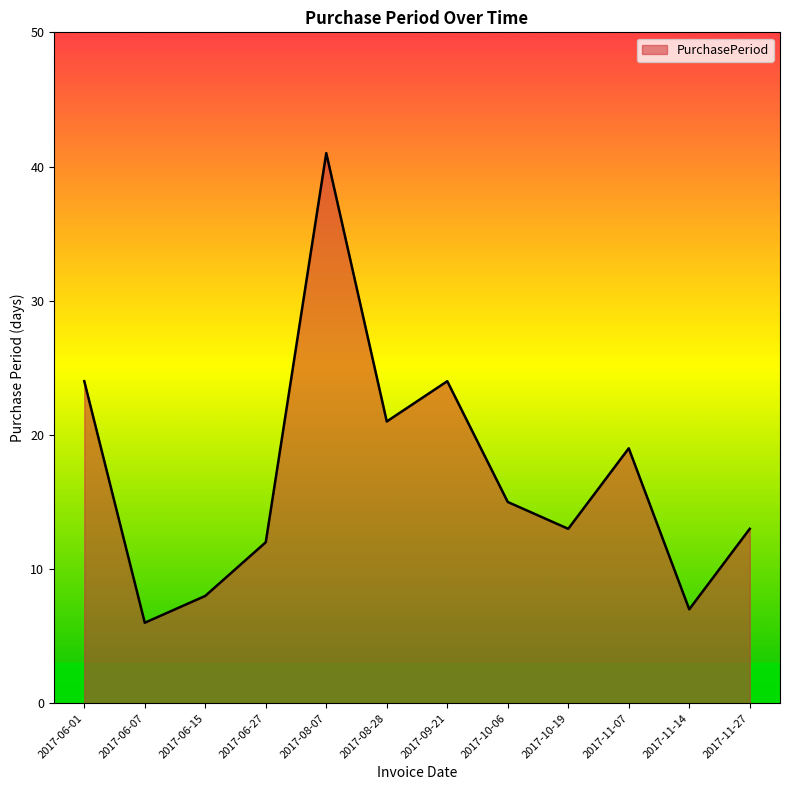

At which category does the data reach its first local peak?

2017-08-07